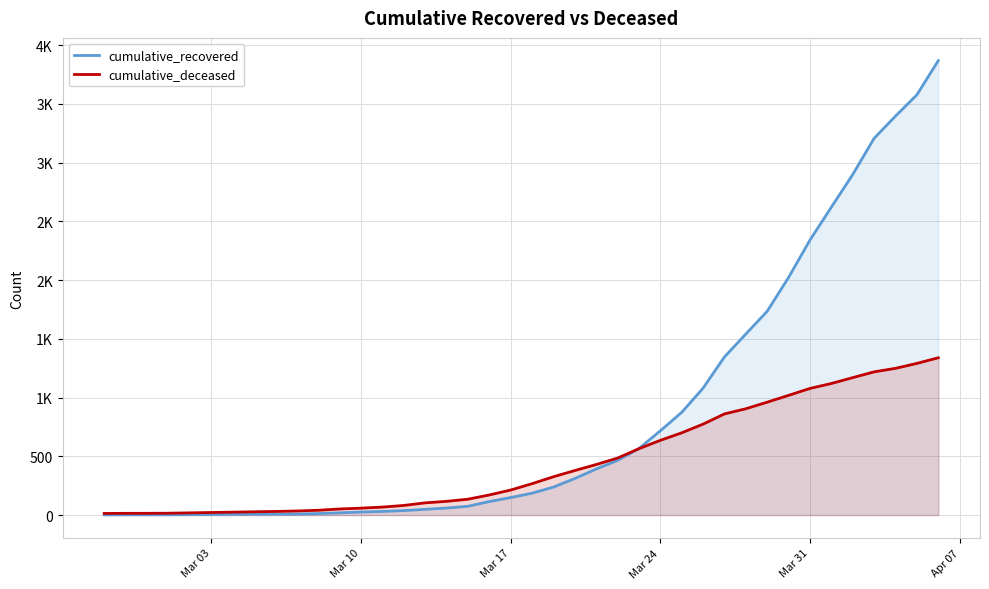

What are all the series names shown in the legend?

cumulative_recovered, cumulative_deceased